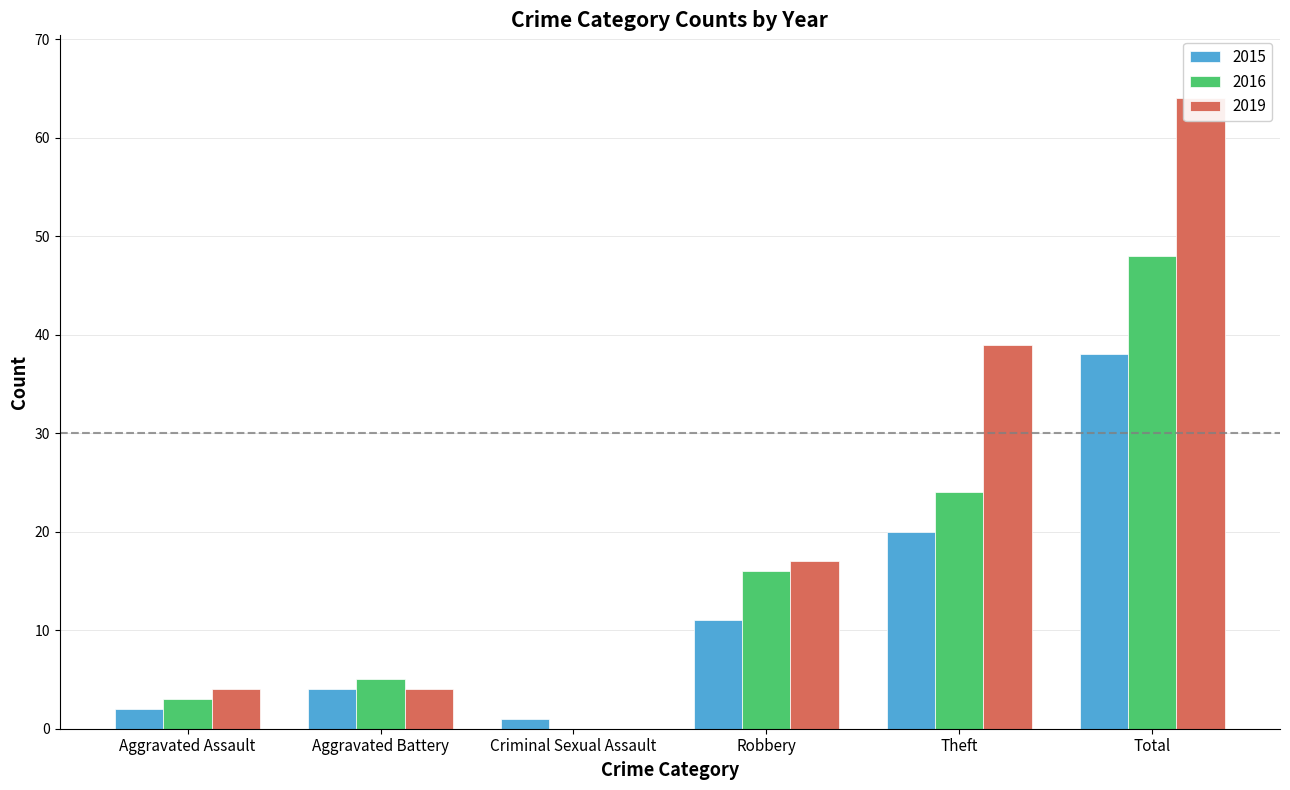

What is the value of the 2015 bar at the 4th from the left?

11